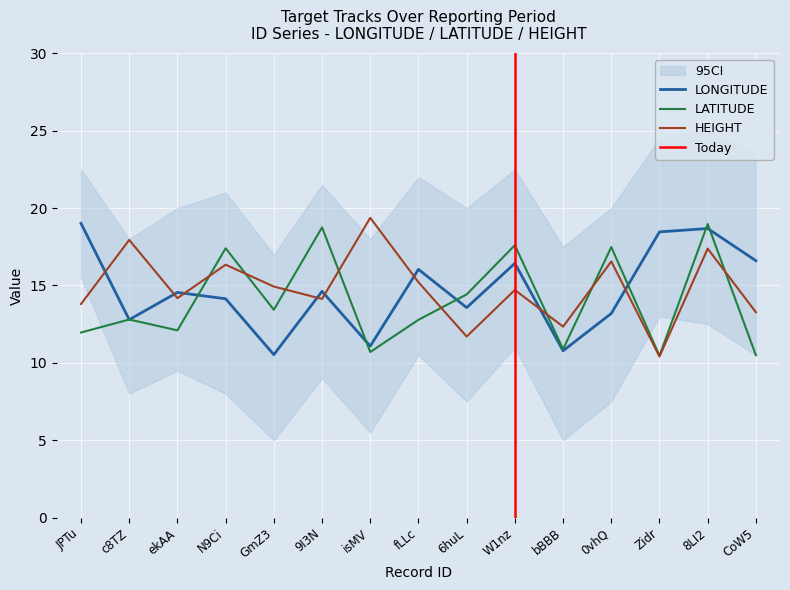

At which category is the sum across all series the highest?

8LI2